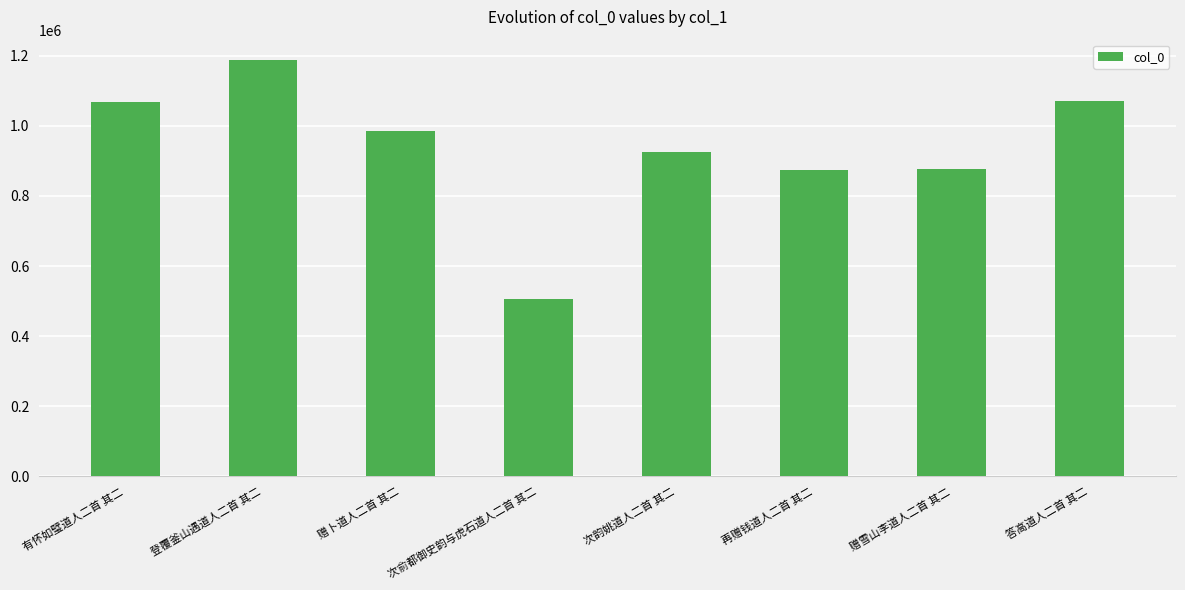

What is the sum of the values at 登覆釜山遇道人二首 其二 and 赠卜道人二首 其二?

2170696